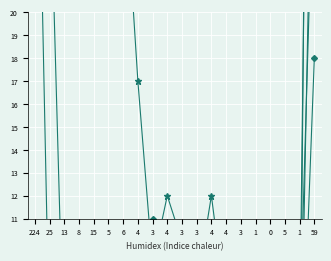

What is the total value across all series at 8?

79